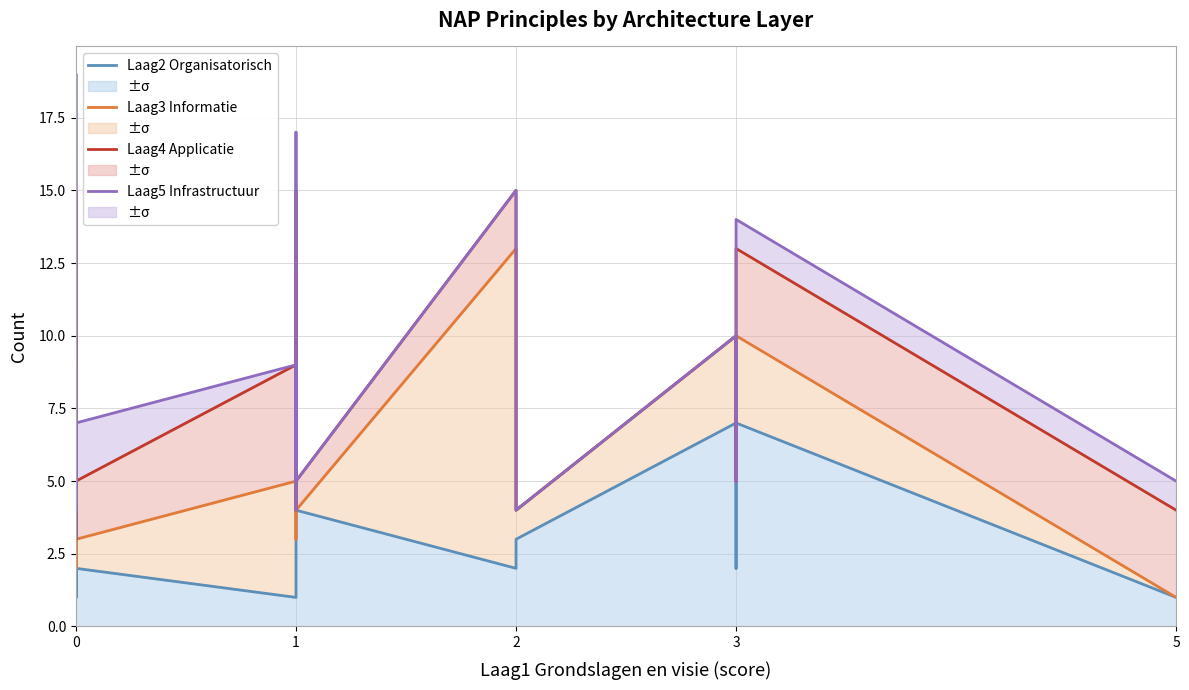

How many interior local valleys does the Laag3 Informatie series have?

5